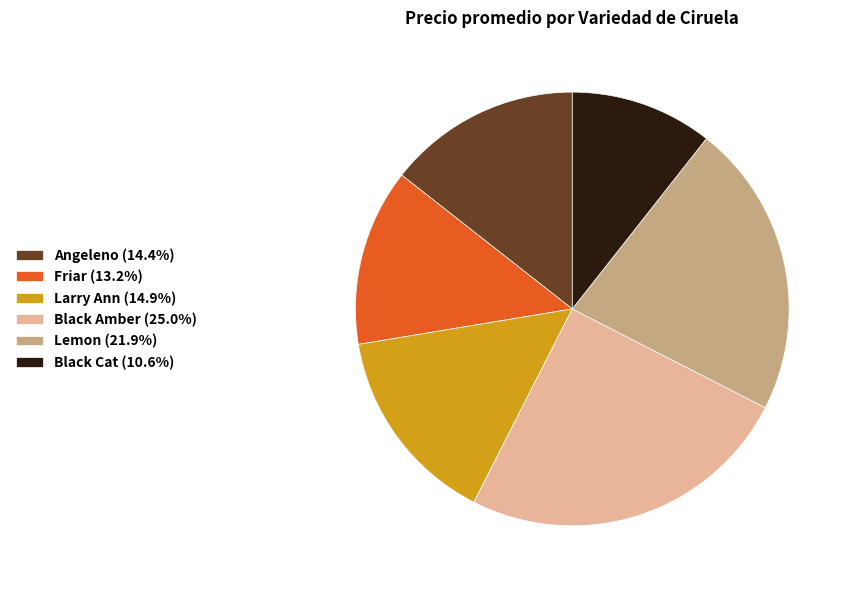

How many slices are in this pie chart?

6